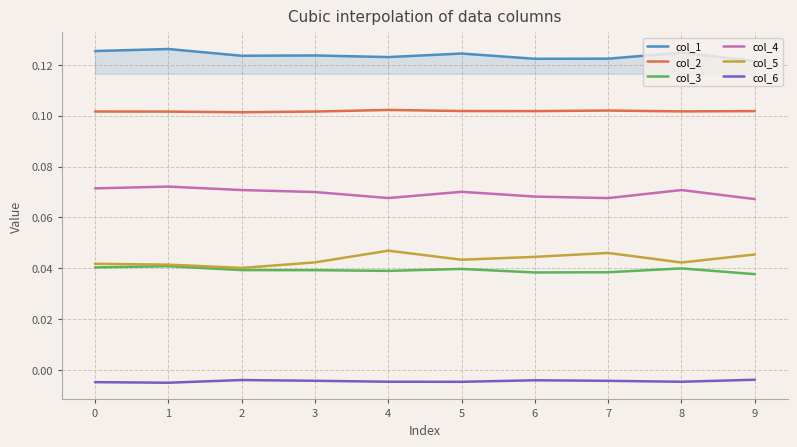

How many col_5 values are between 0 and 1?

10